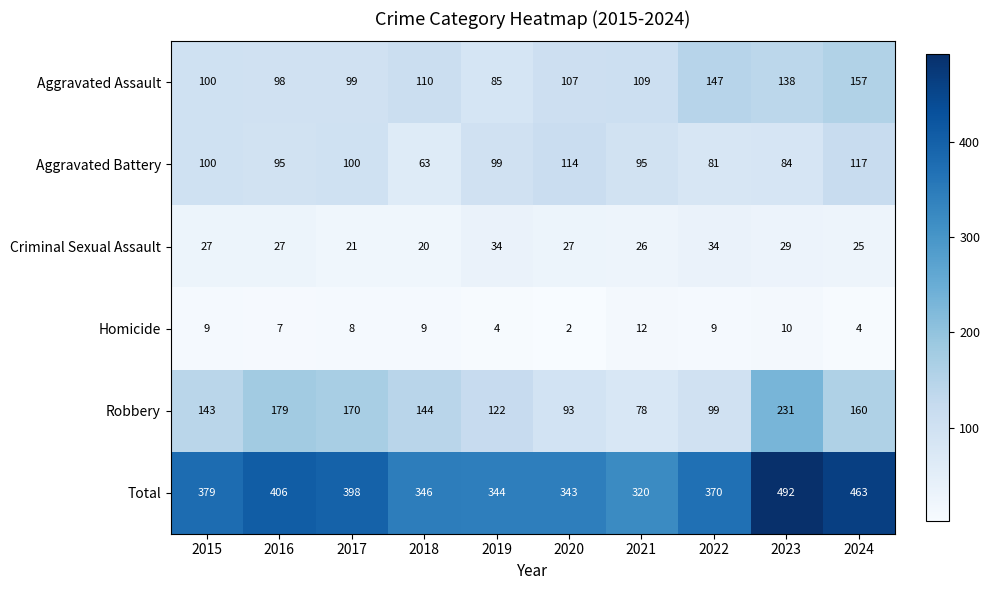

What is the sum of all Total values?

3861